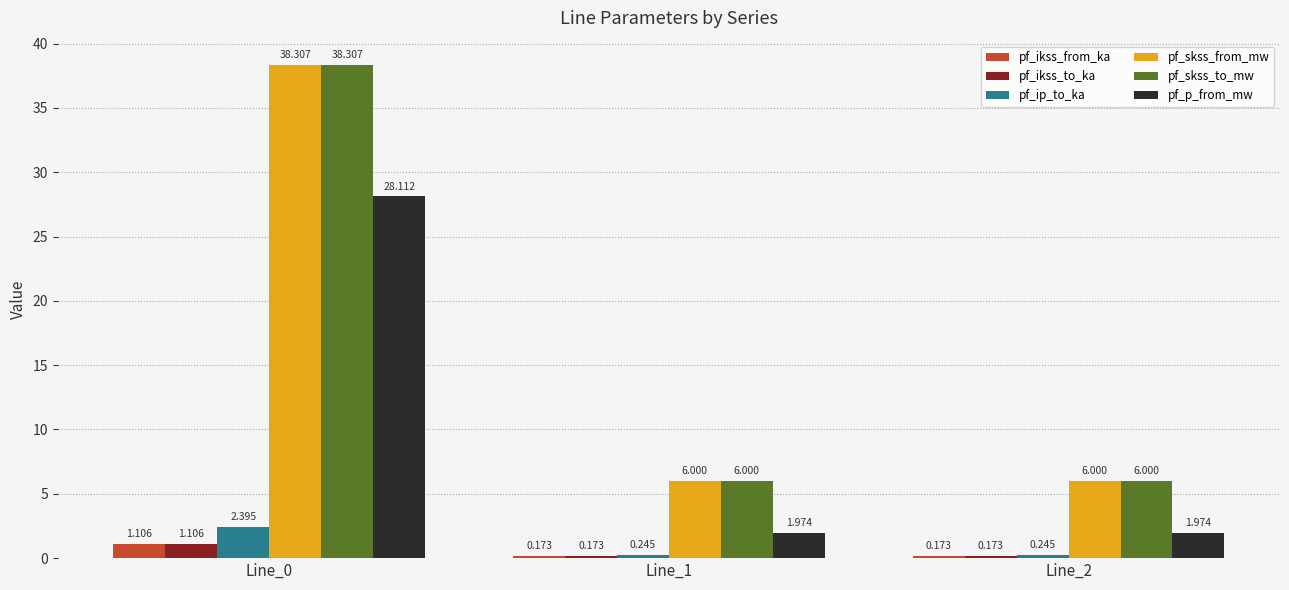

Is it true that pf_skss_from_mw equals 38.3 at Line_0?

True